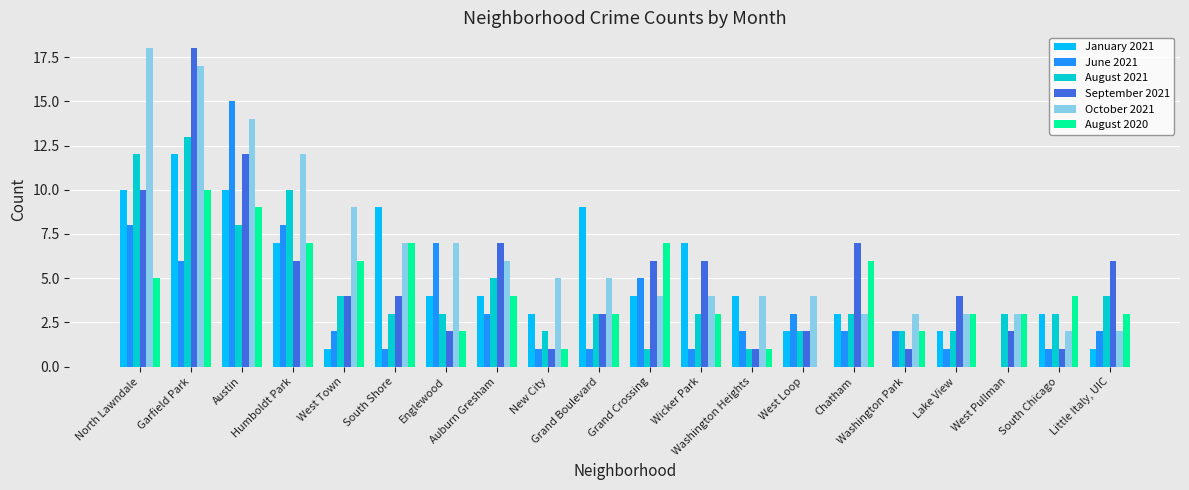

How many groups of bars are there?

20